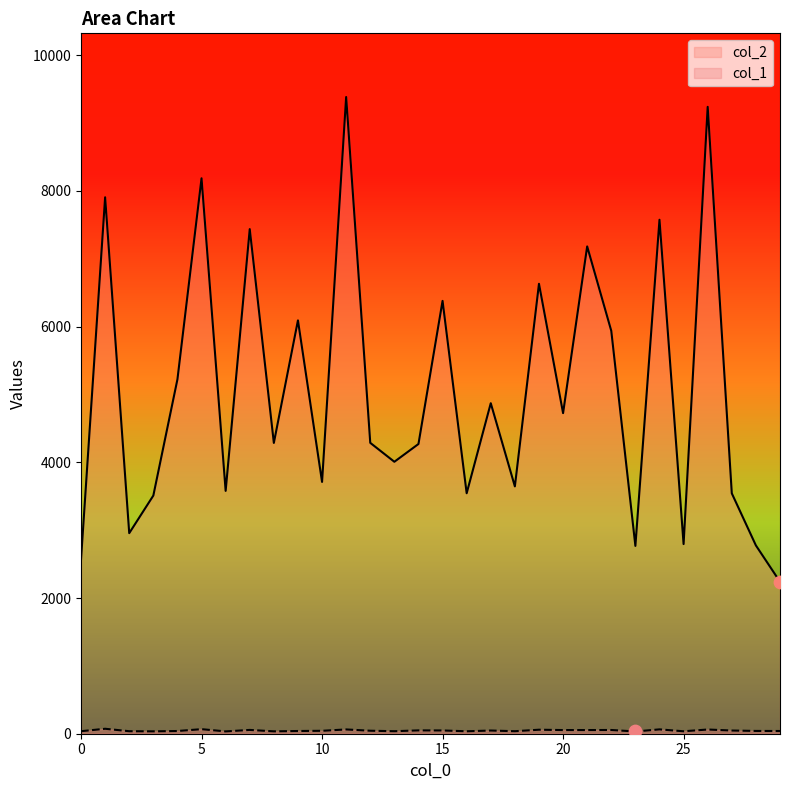

Which series contains the highest Y value?

col_2